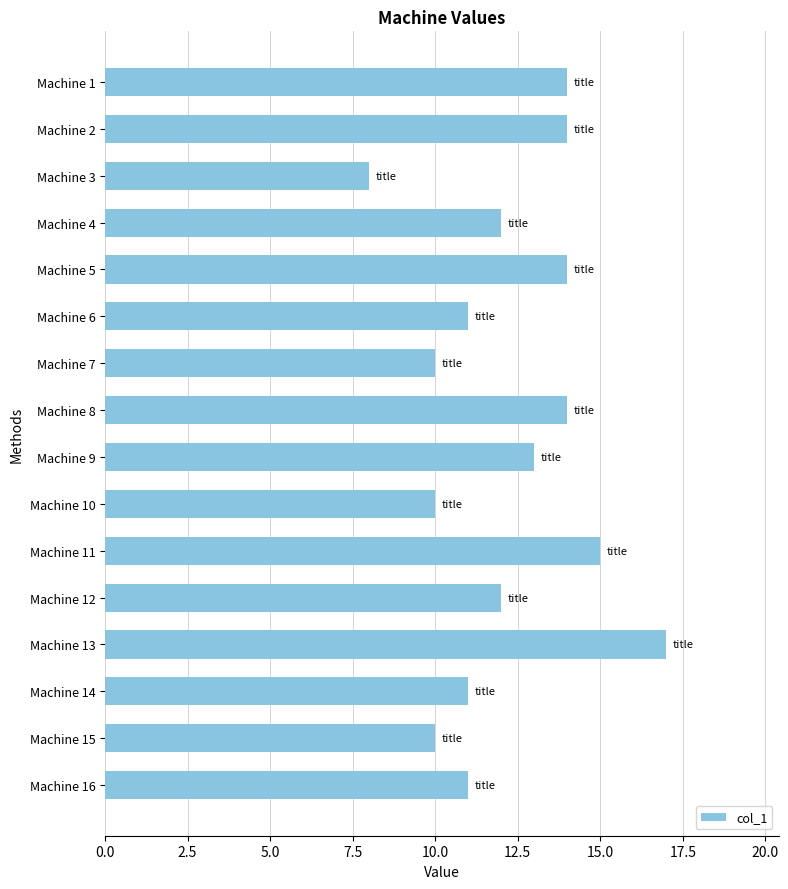

What is the value of the 4th bar from the top?

12